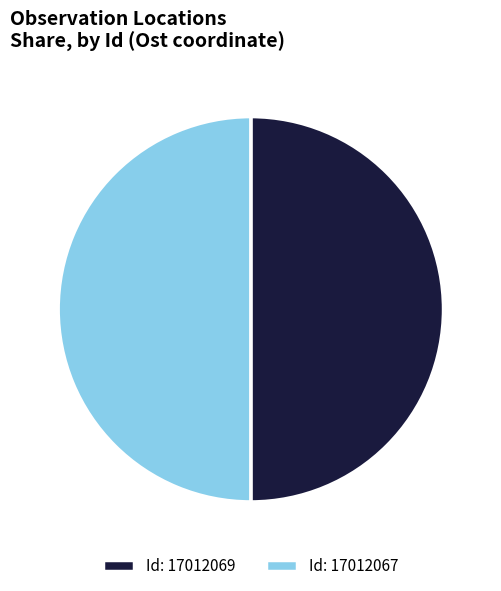

What is the ratio of the value at Id: 17012067 to the value at Id: 17012069?

1.0